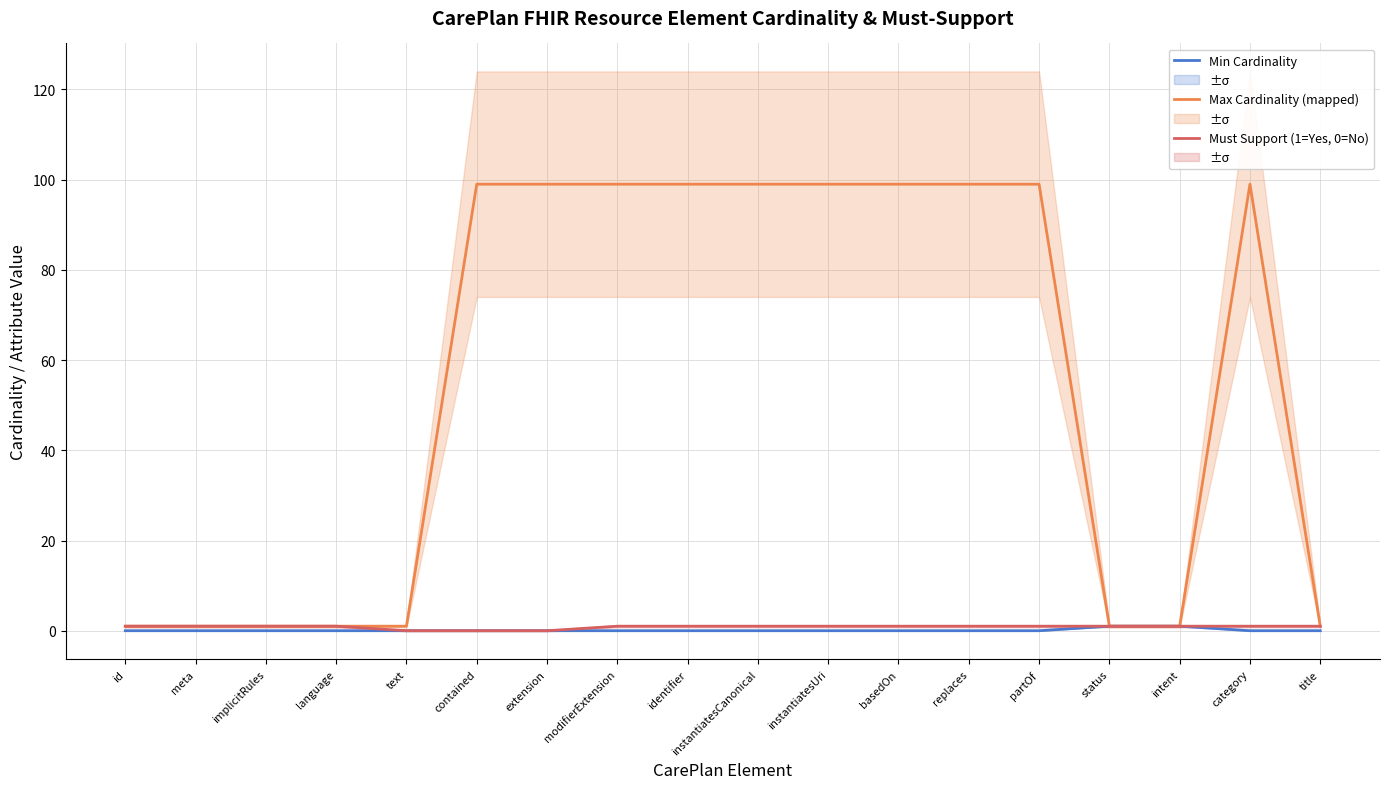

What is the label of the 18th point from the right?

id